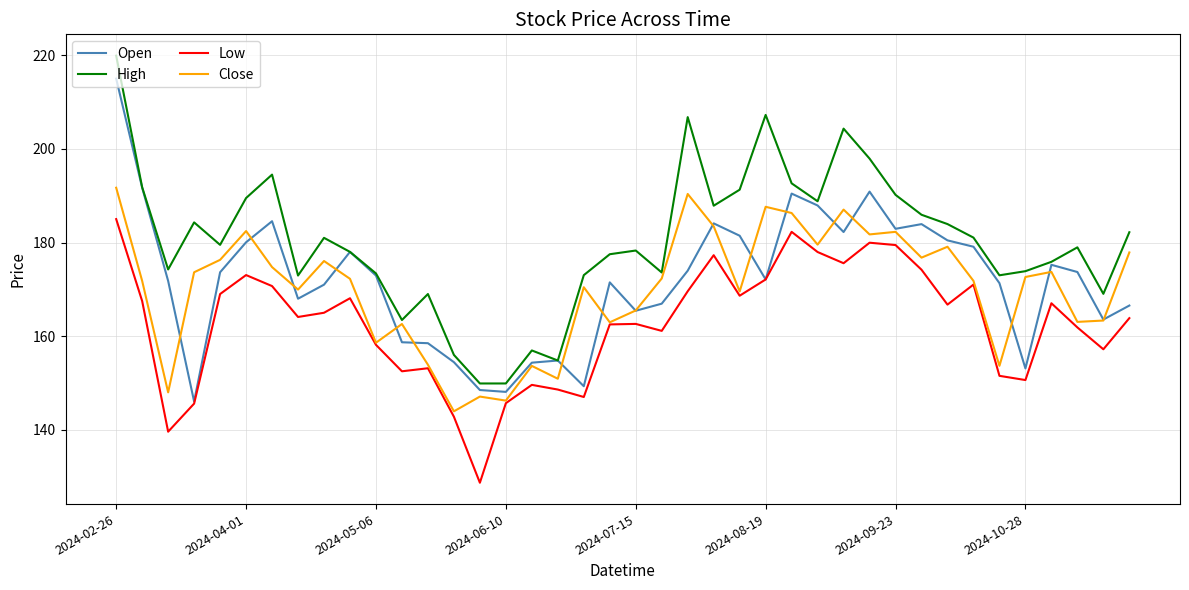

What is the smallest value displayed?

128.7